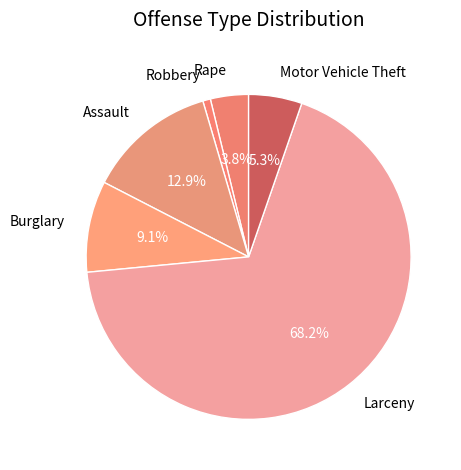

Does Assault account for over 50% of the chart?

No